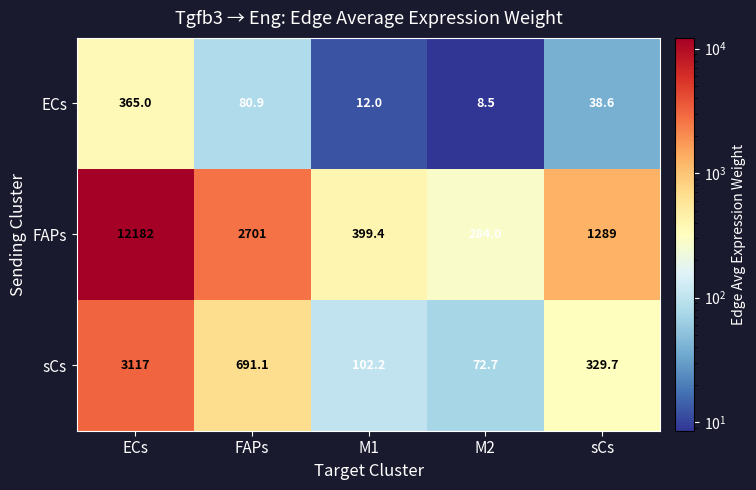

Reading right to left, list all the values displayed in this chart.

ECs: 38.6	8.5	12.0	80.9	365.0
FAPs: 1289.0	284.0	399.4	2701.0	12182.0
sCs: 329.7	72.7	102.2	691.1	3117.0